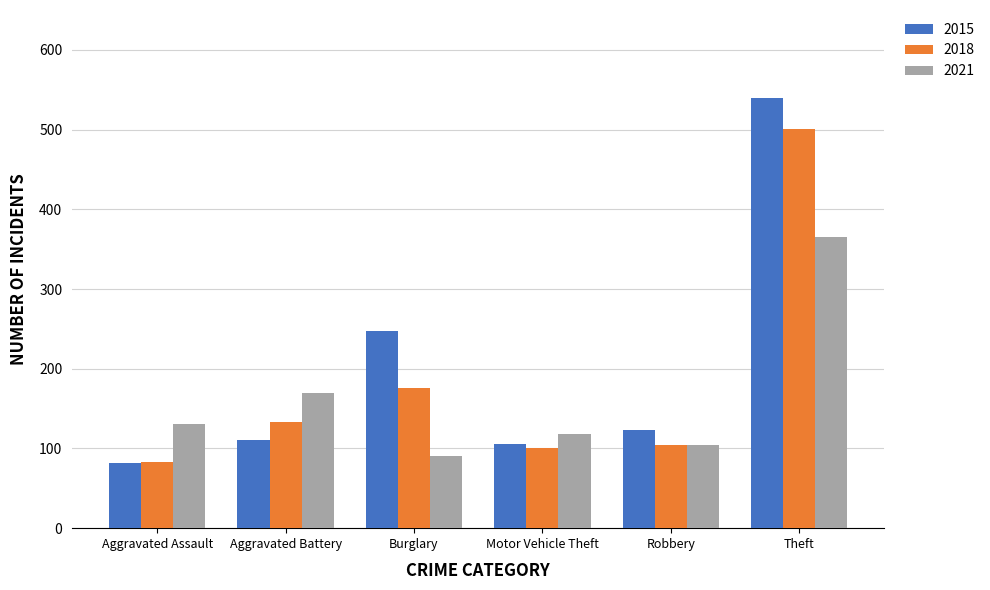

What is the spread (max minus min) of values at Robbery?

19